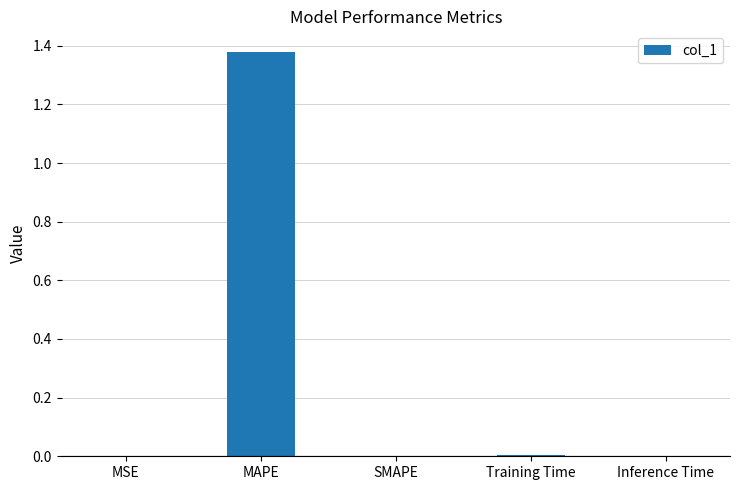

The chart shows a value of 0.0 at Training Time. True or false?

True